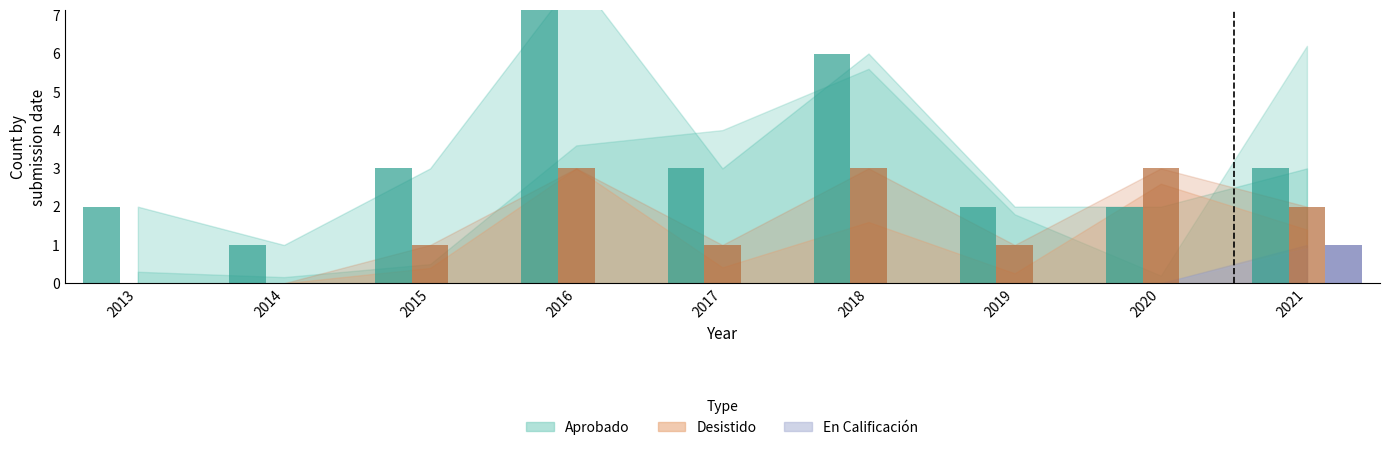

Rank the series at 2019 from lowest to highest value.

En Calificación count, Desistido count, Aprobado count